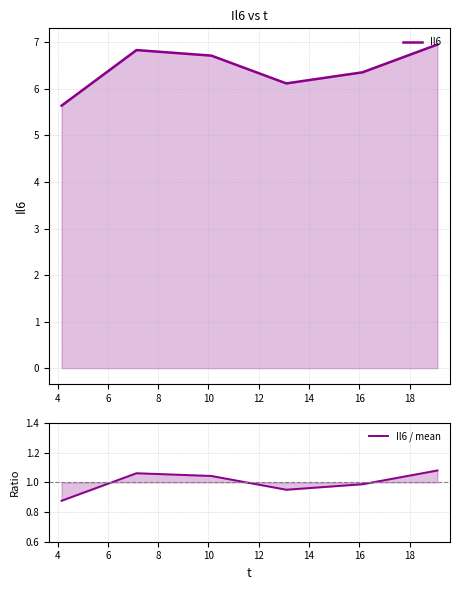

Which series changed the most between 4 and 10?

Il6